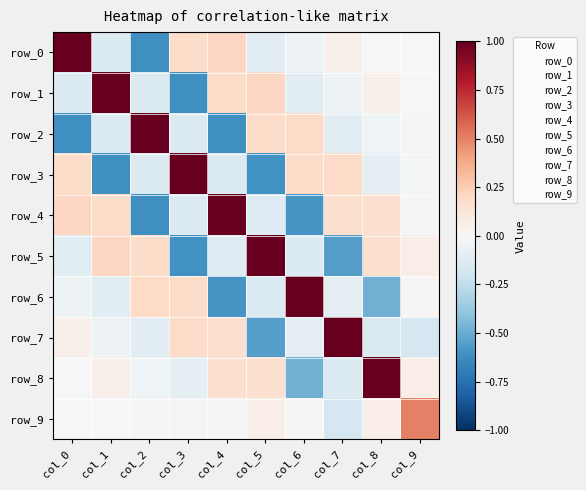

What is the total value across all series at col_5?

0.8